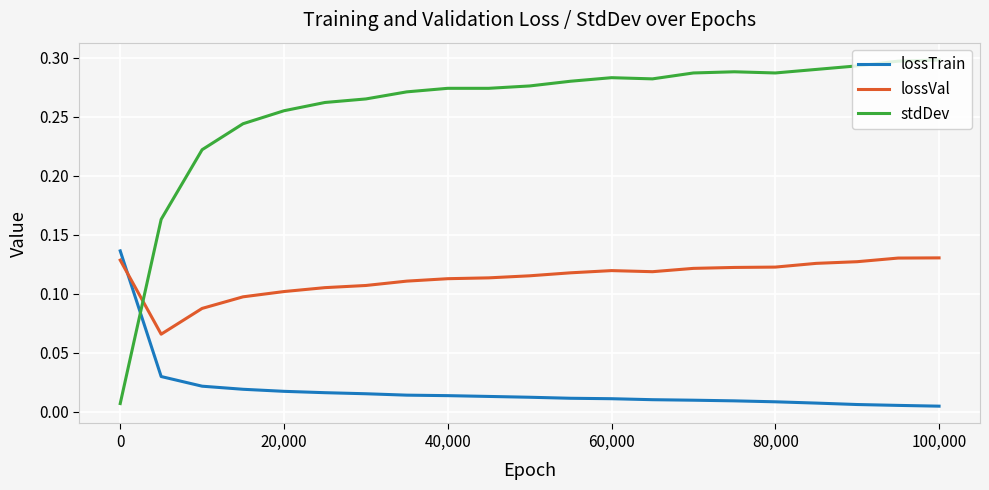

Which series has the widest spread of values?

stdDev